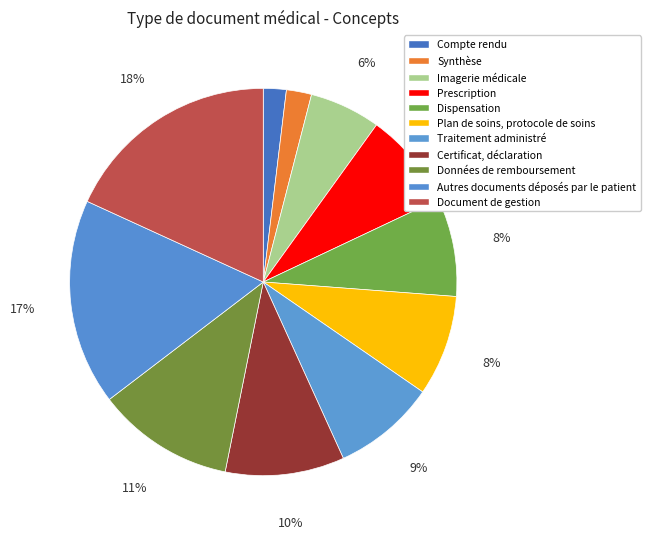

Is there any slice that represents more than half of the pie?

No